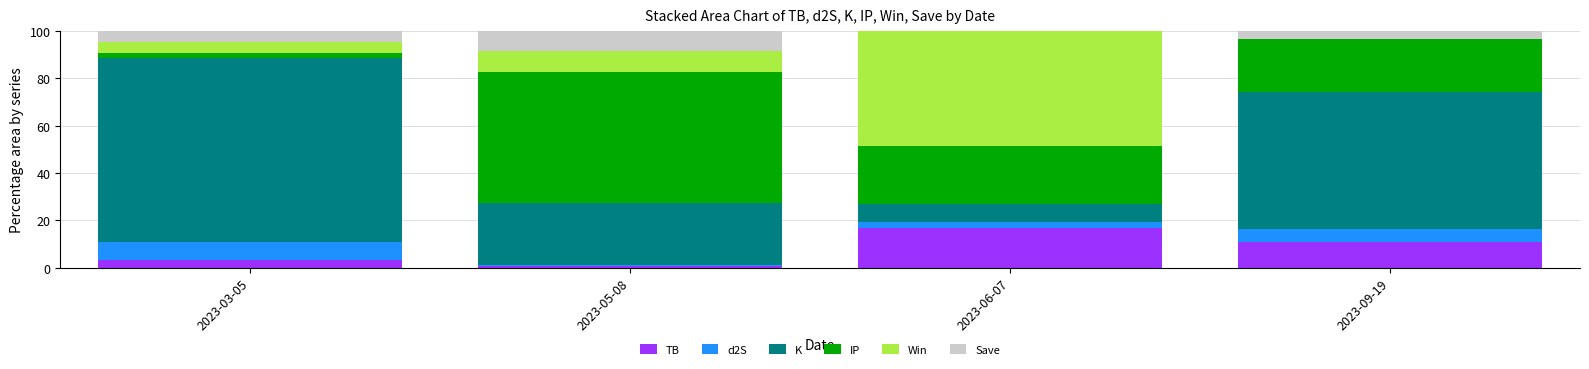

At which label does TB reach its peak?

2023-06-07